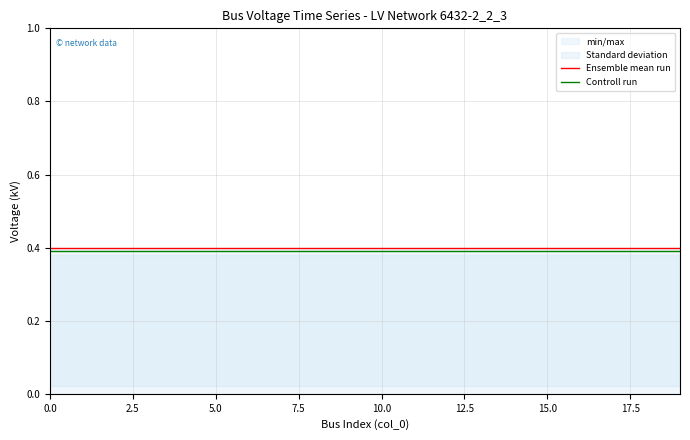

At 10, list the series in order from smallest to largest.

Controll run, Ensemble mean run